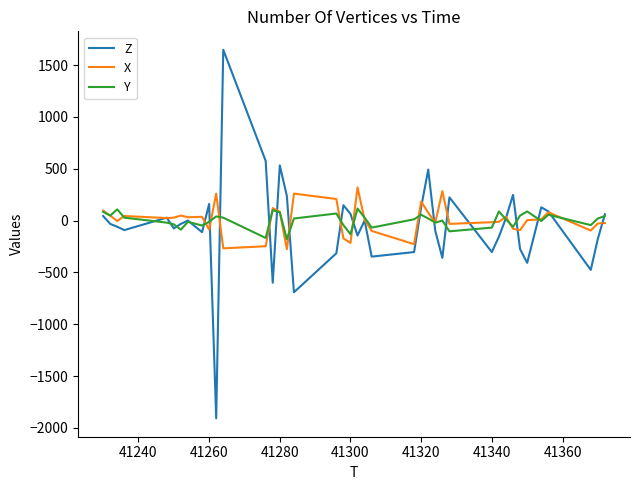

Which series has the largest range (max minus min)?

Z